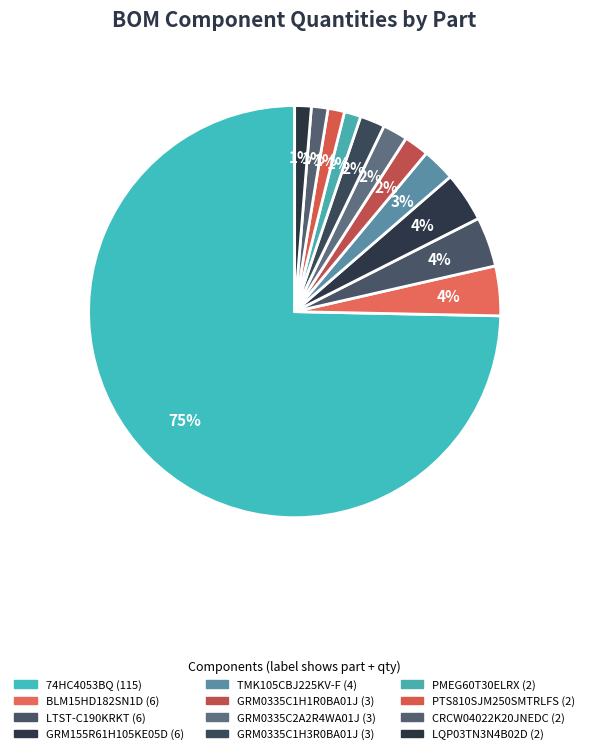

Which slice represents more than half of the pie?

74HC4053BQ (115)